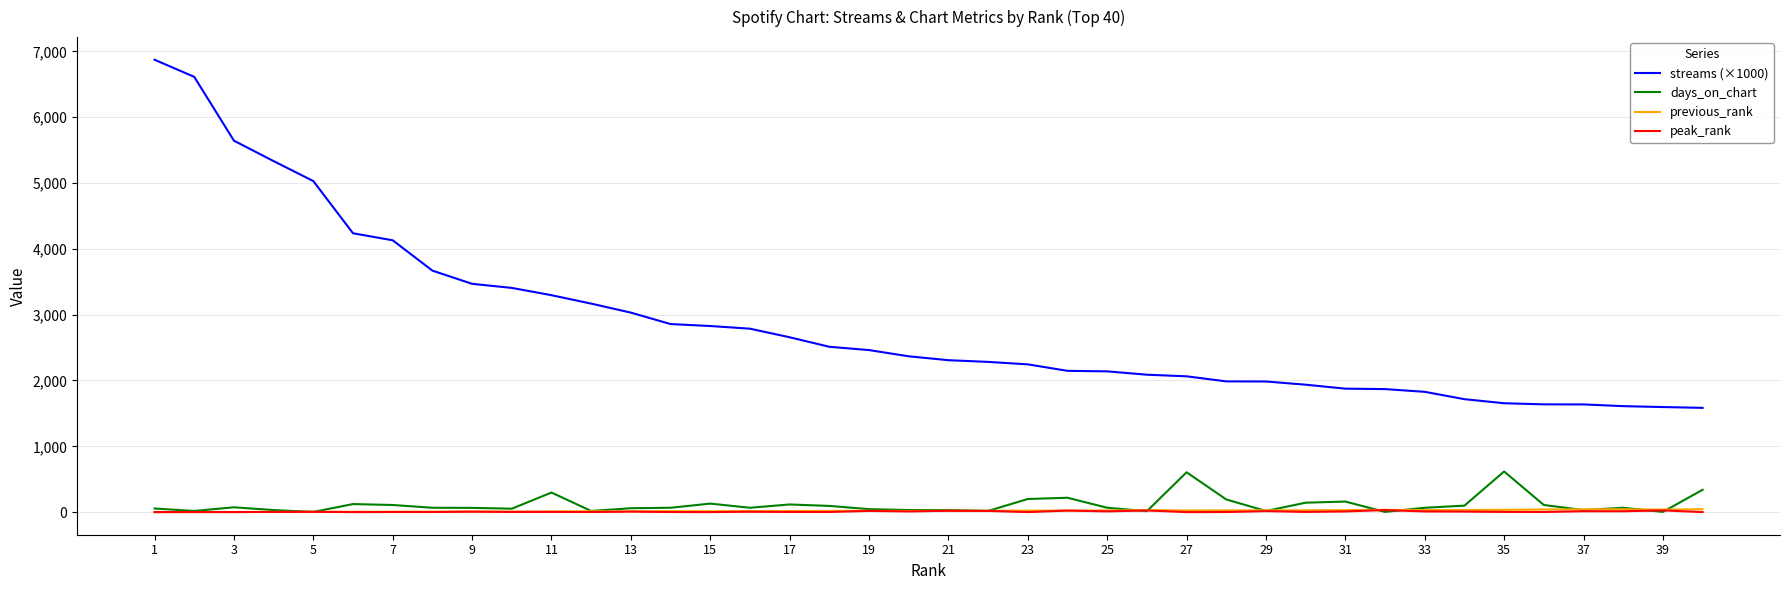

Which series has the widest spread of values?

streams (×1000)